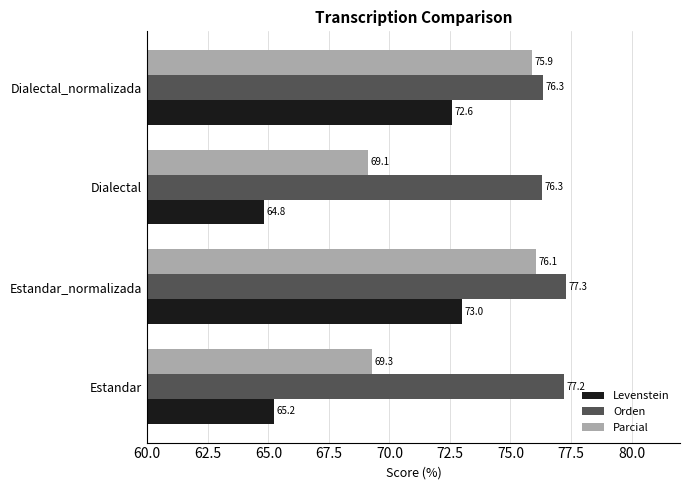

What is the difference between the second highest and minimum values in the Levenstein series?

7.7